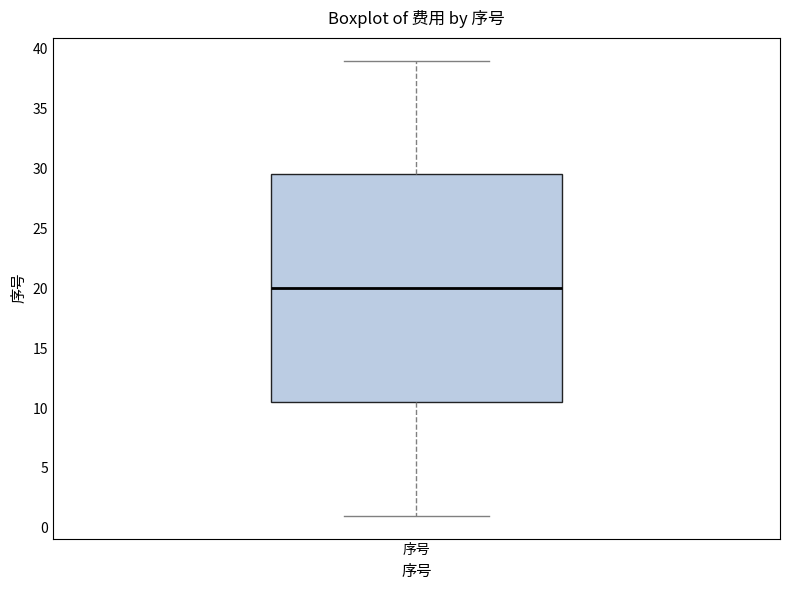

Transcribe this box plot: give where the median line is, the range the box spans, and where the two whiskers end, as read against the y-axis. The values are not printed on the chart, so give them approximately, as read against the axis.

median 20.0, box 10.5 to 29.5, whiskers 1.0 to 39.0